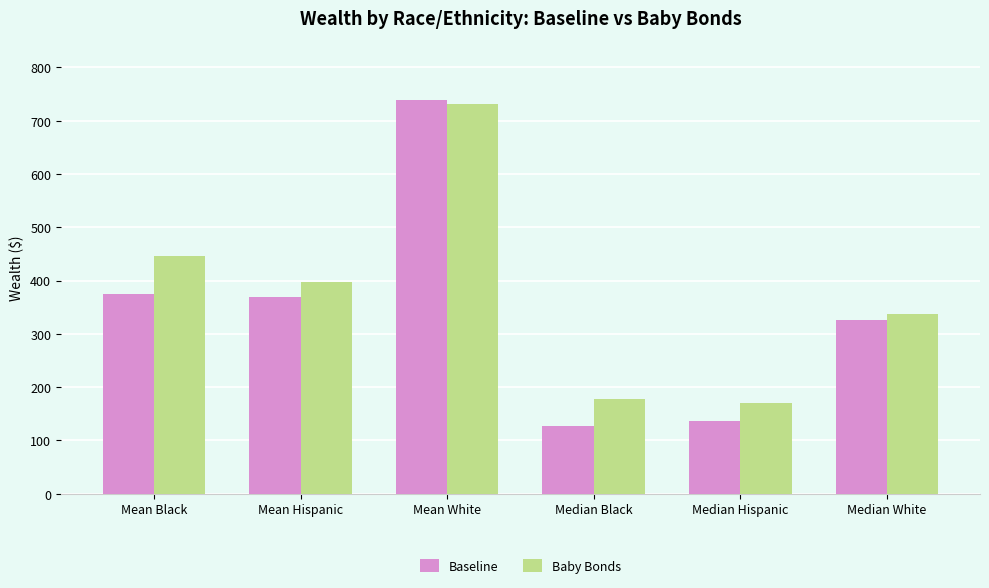

Reading left to right, extract all data points from this chart.

Baseline: Mean Black=375	Mean Hispanic=370	Mean White=739	Median Black=128	Median Hispanic=136	Median White=326
Baby Bonds: Mean Black=447	Mean Hispanic=398	Mean White=731	Median Black=178	Median Hispanic=171	Median White=337